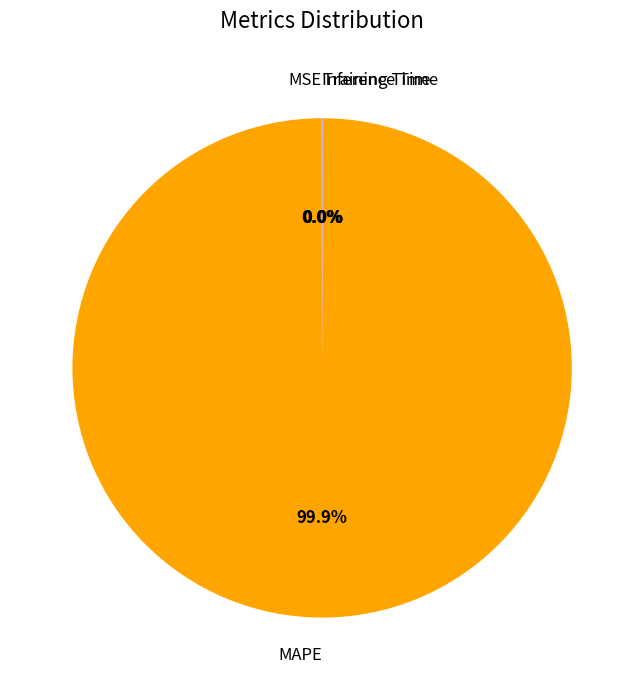

Does MAPE represent more than half of the total?

Yes